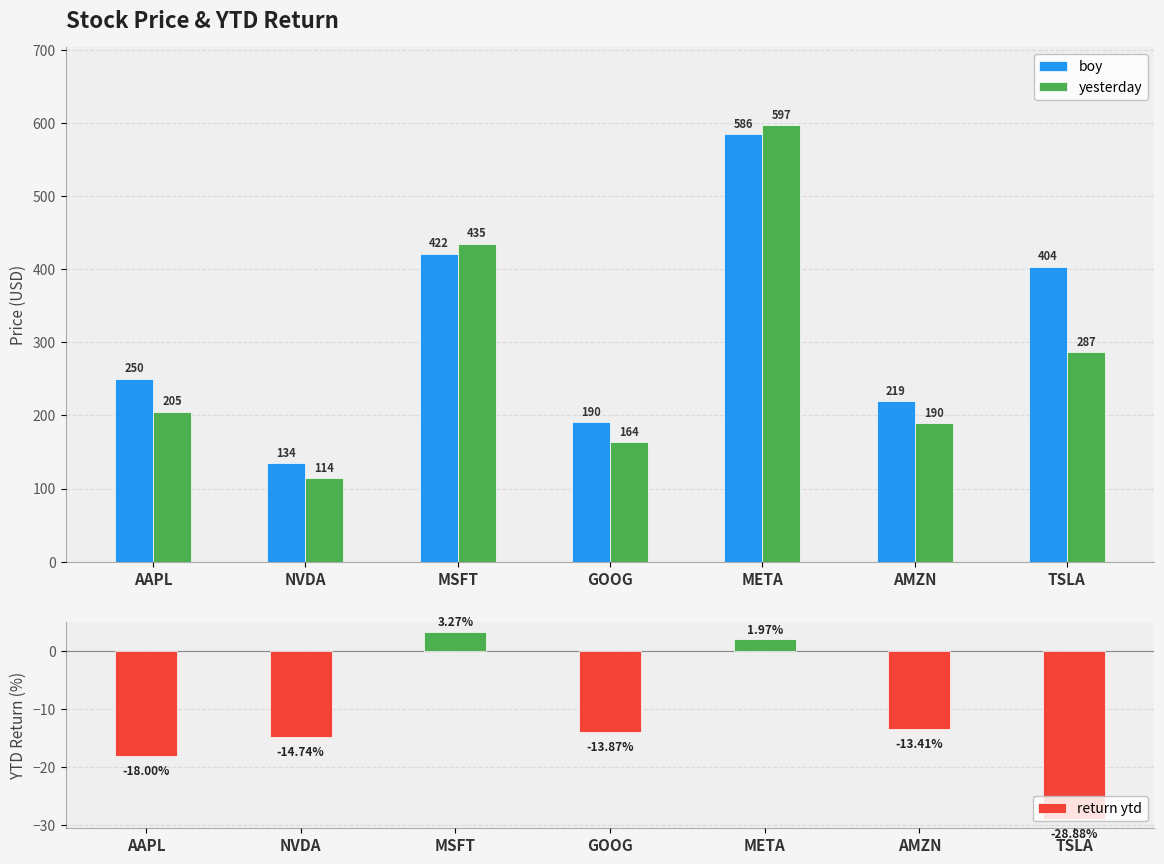

At which category does the chart reach its peak across all series?

META